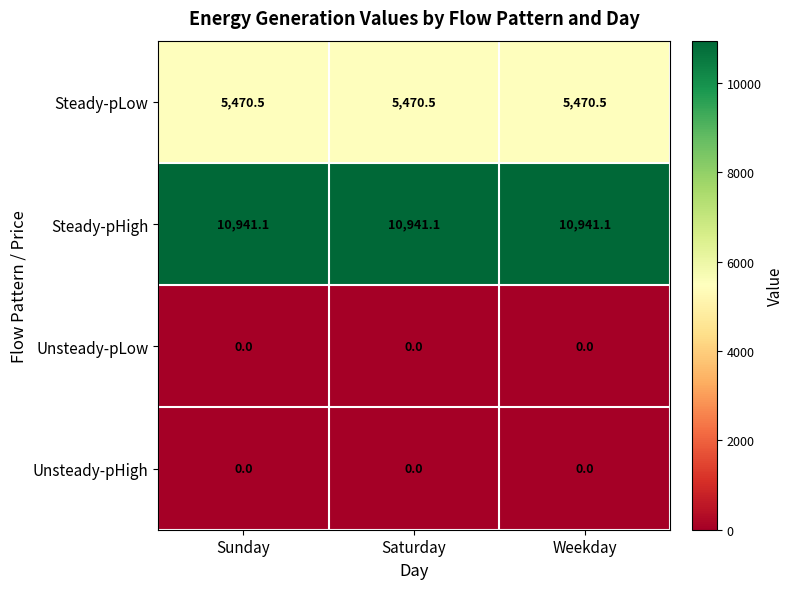

What is the minimum value for Steady-pHigh?

10941.1